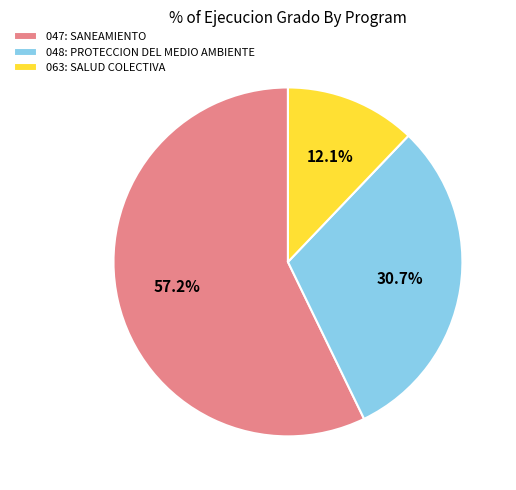

Approximately how many times larger is the value at 047: SANEAMIENTO compared to 048: PROTECCION DEL MEDIO AMBIENTE?

1.9